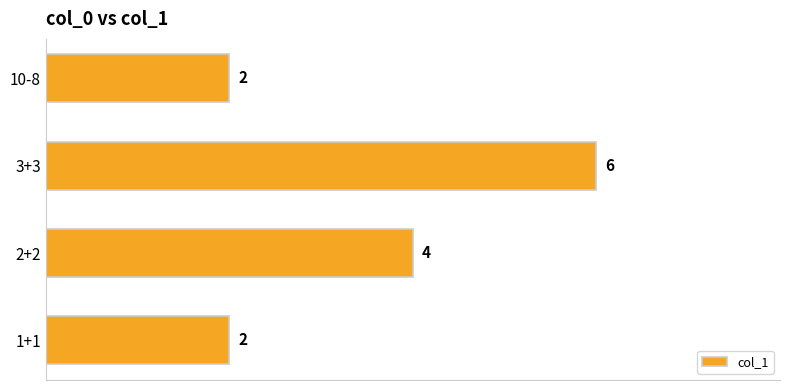

At which label is the value closest to 4?

2+2